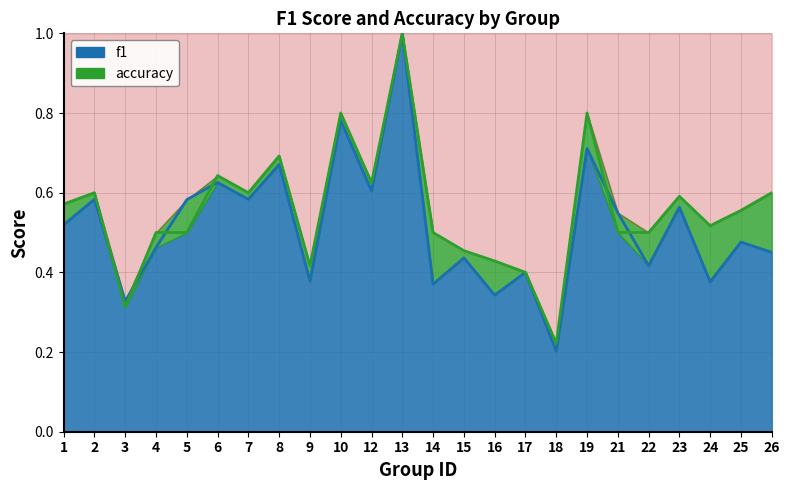

The f1 series shows 1.0 at 8. True or false?

False